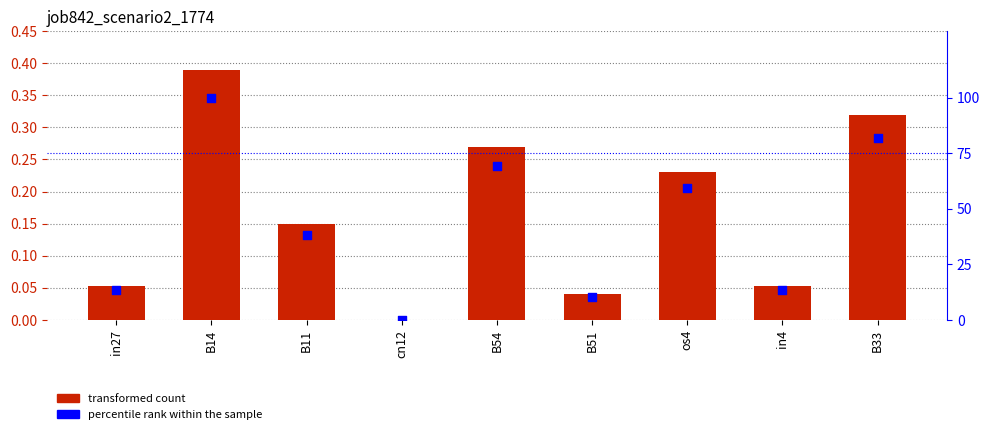

Which series has the largest total across all categories?

percentile rank within the sample